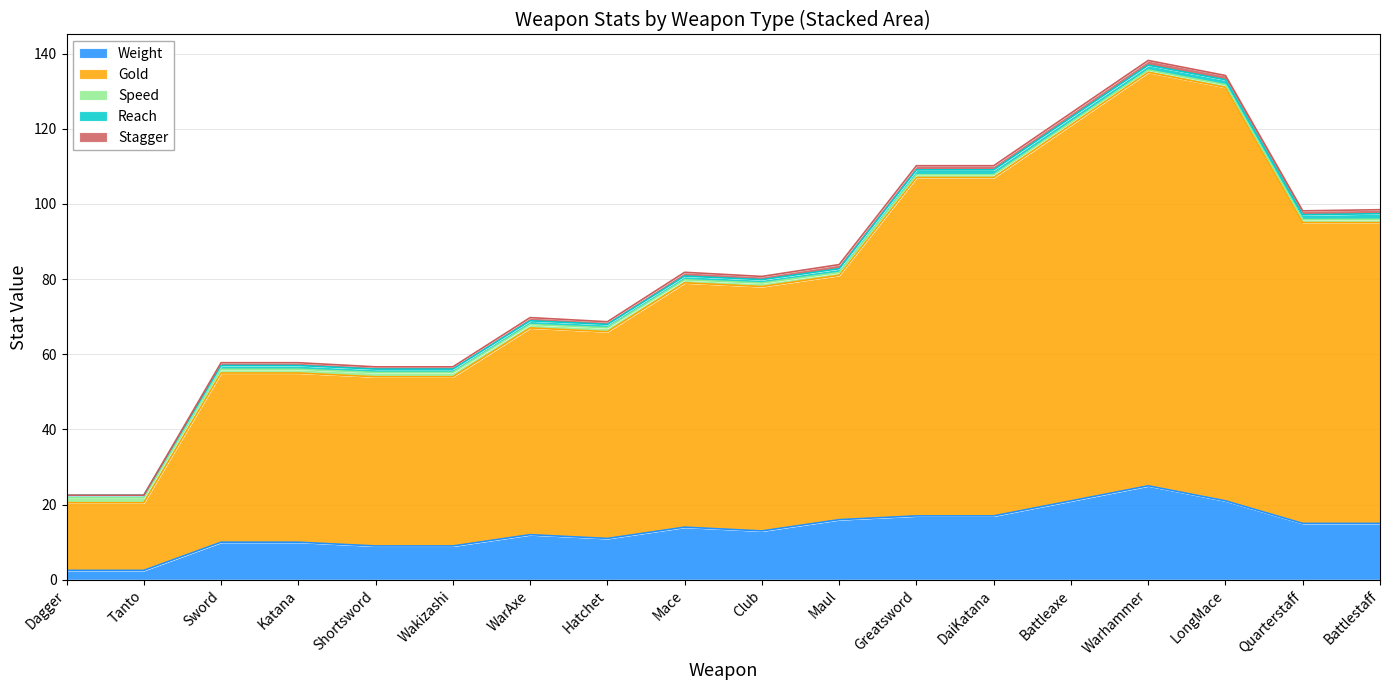

Which series has the largest total across all categories?

Gold